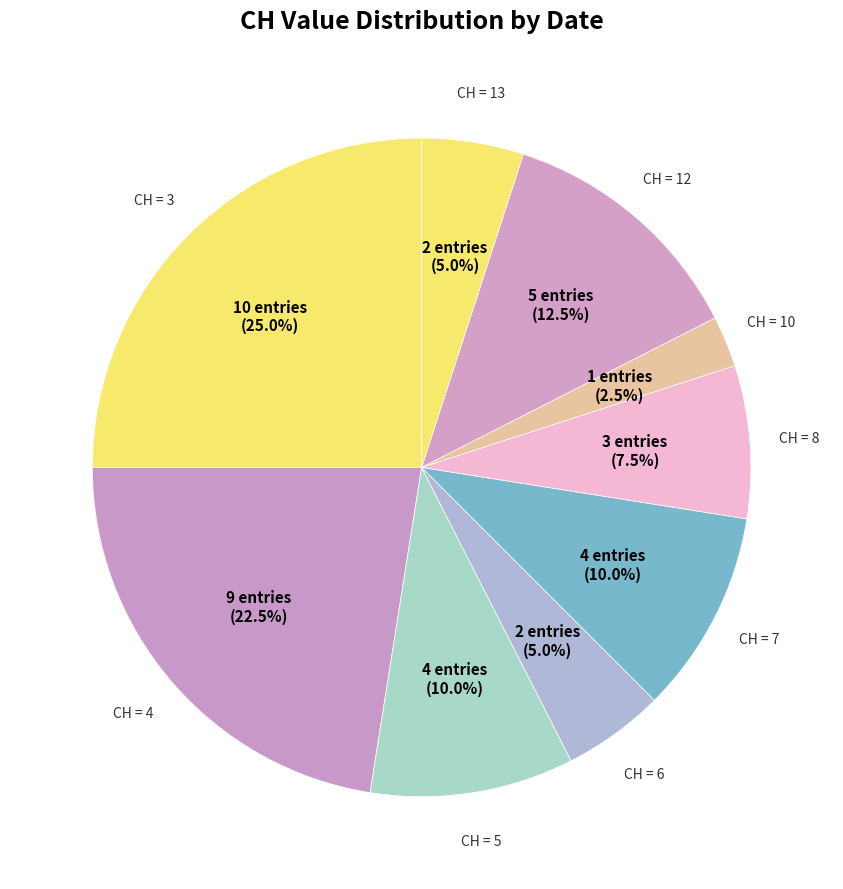

To the nearest percent, what is the difference between the largest and smallest slice percentages?

22%